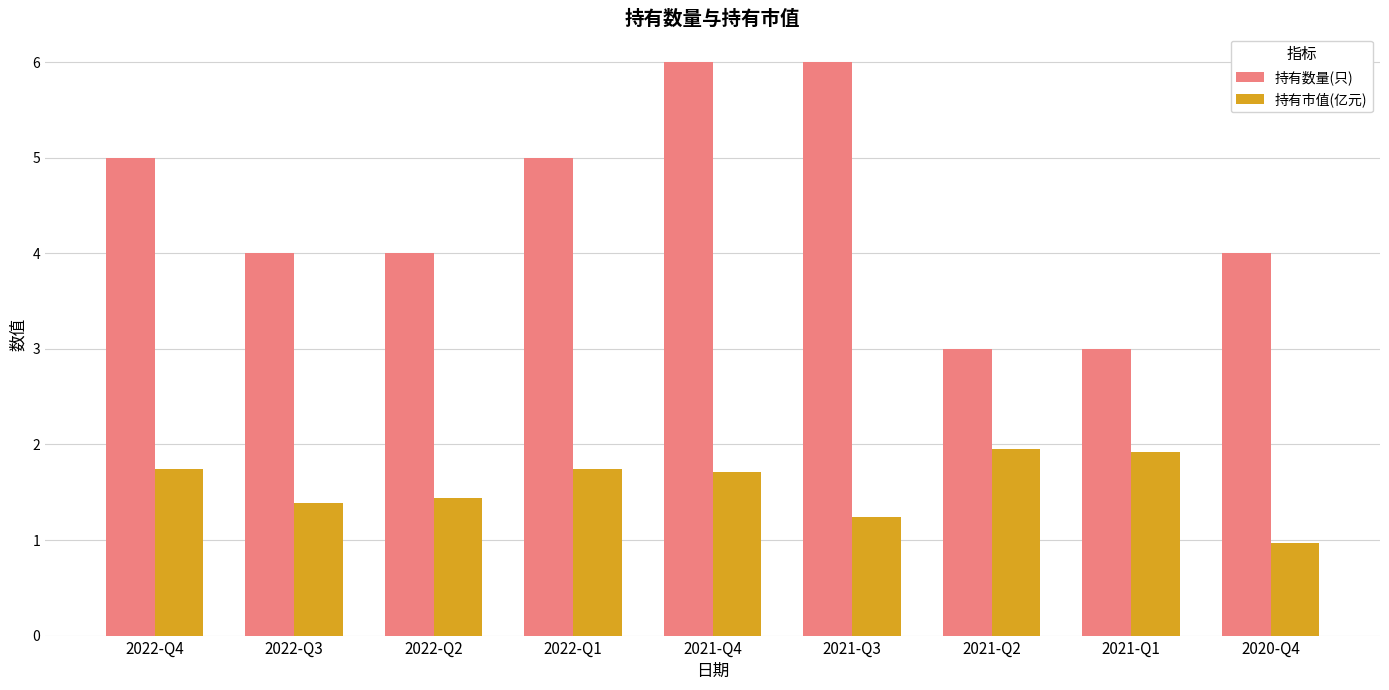

How many categories are shown in the chart?

9